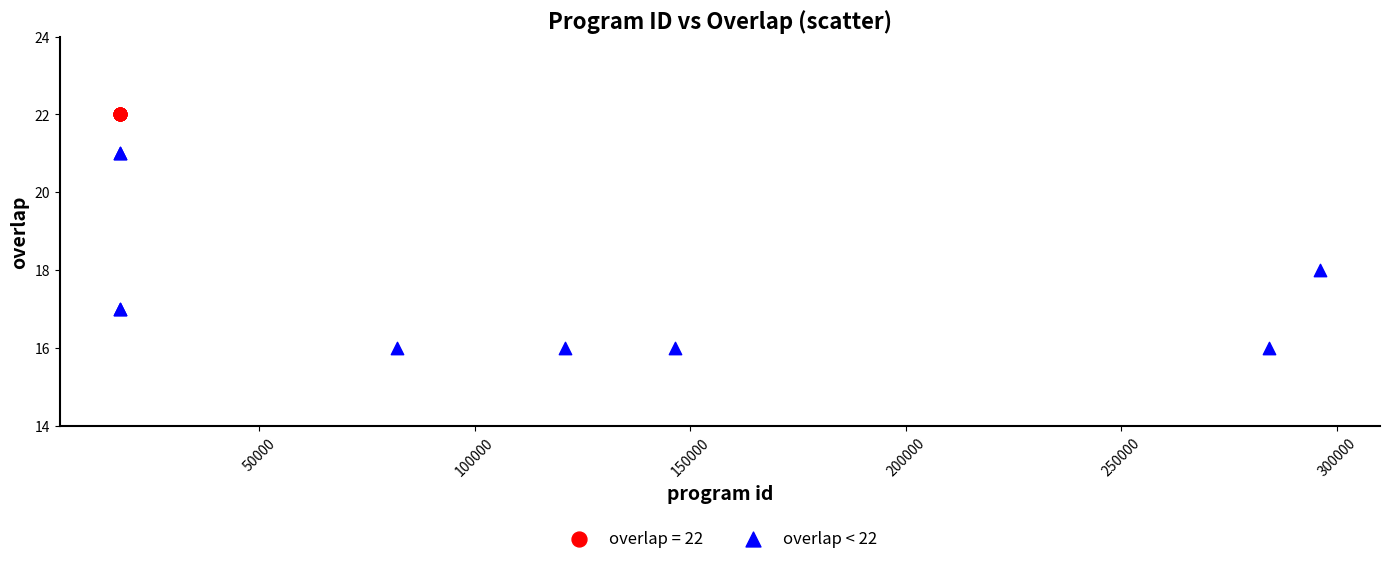

Which series contains the lowest Y value?

overlap < 22